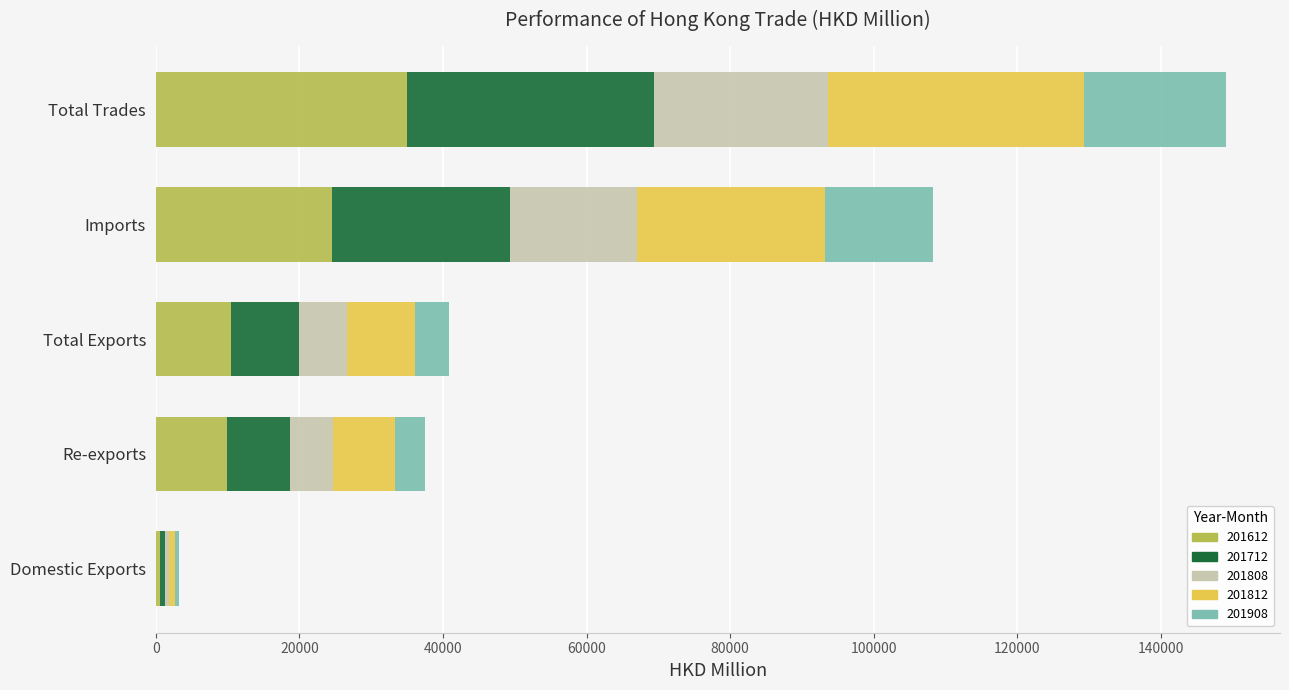

The 201612 series shows 9882.9 at Re-exports. True or false?

True